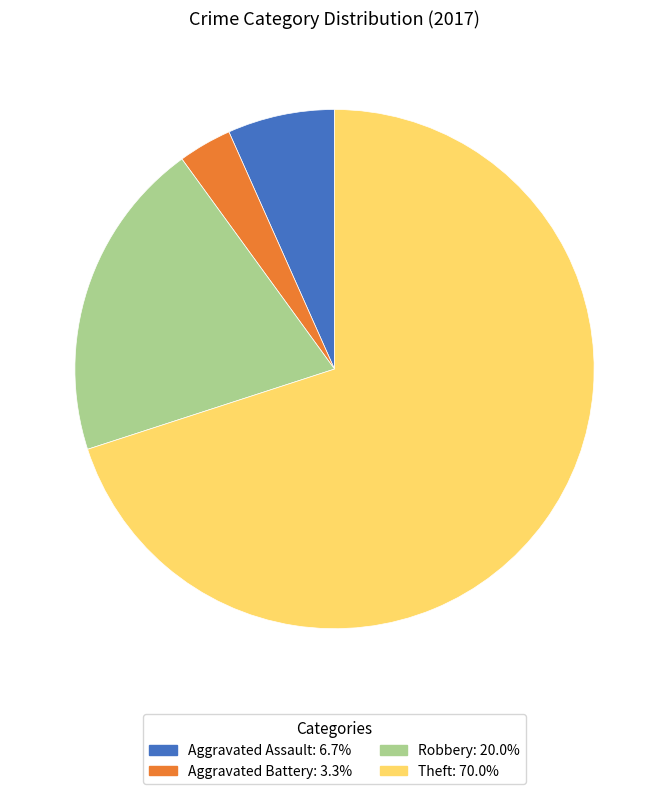

What is the majority slice?

Theft